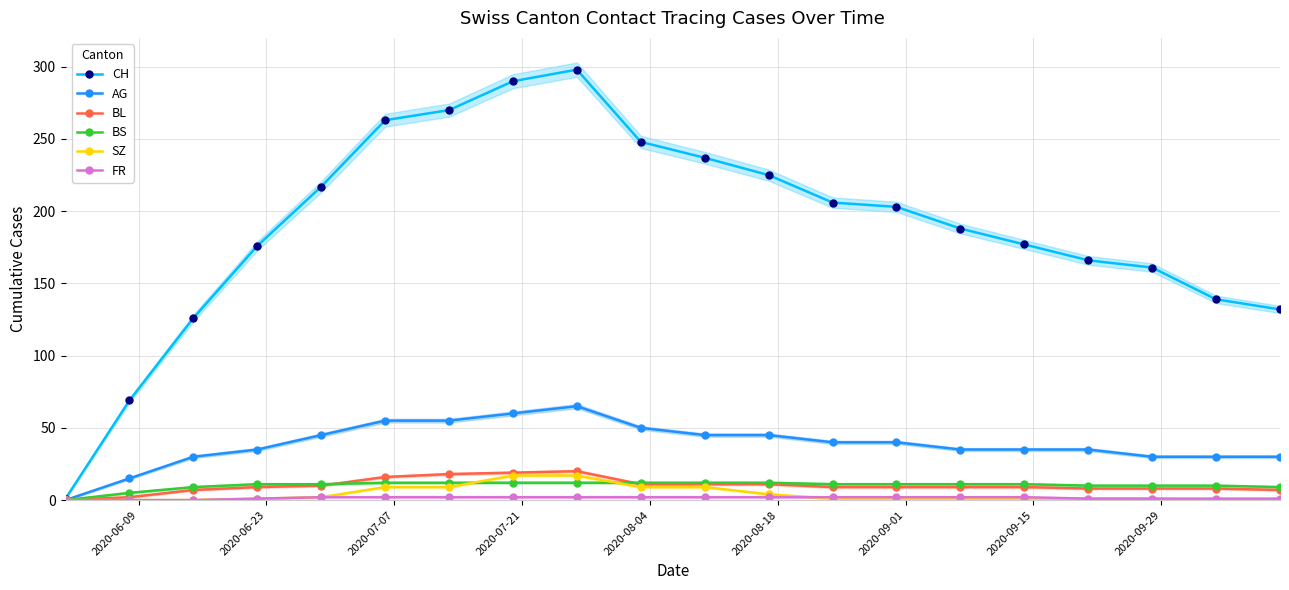

What is the maximum value for CH?

298